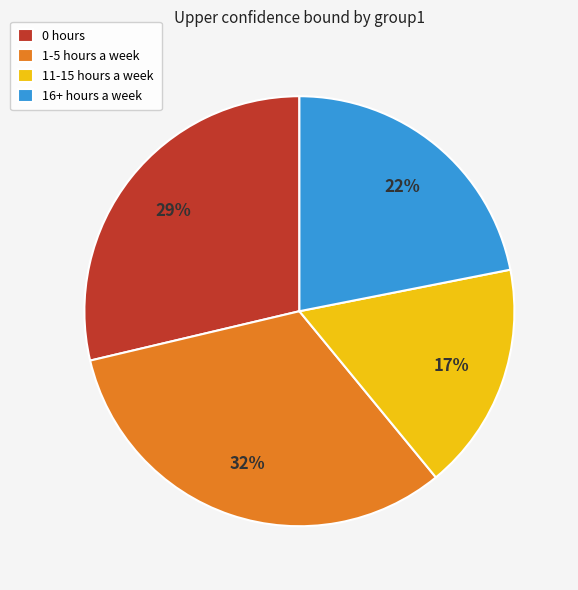

Count the number of slices in the pie.

4